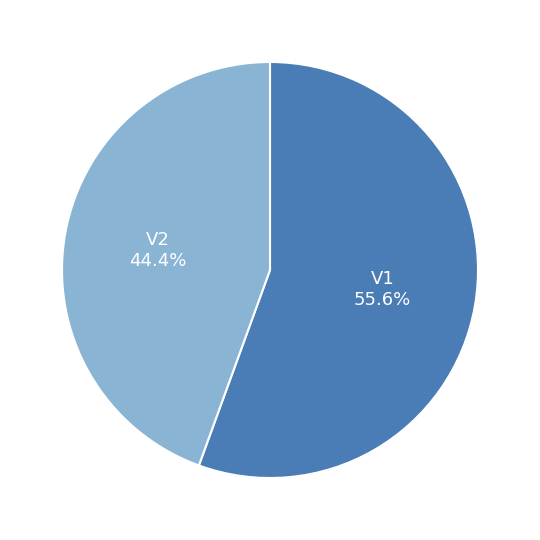

Is there any slice that represents more than half of the pie?

Yes